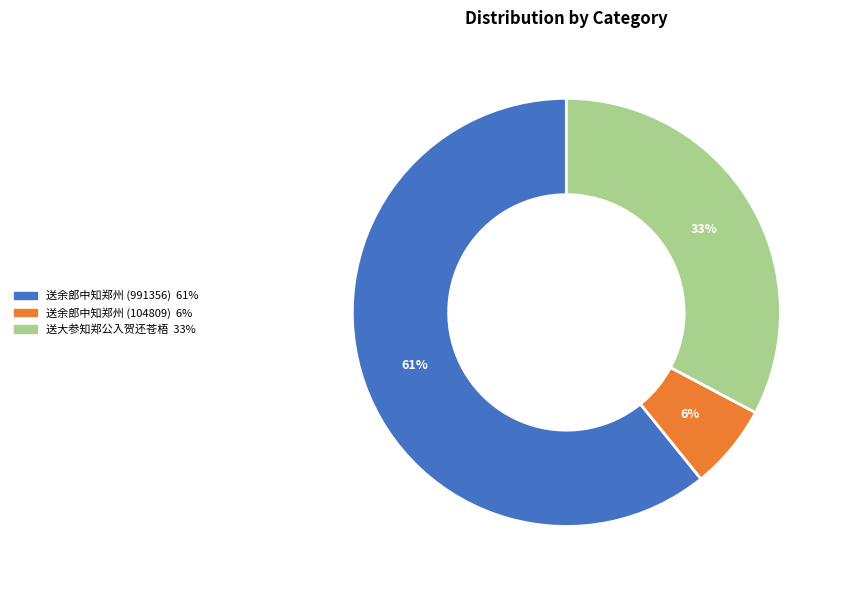

Is it true that 送余郎中知郑州 (104809) is 1% of the pie?

False